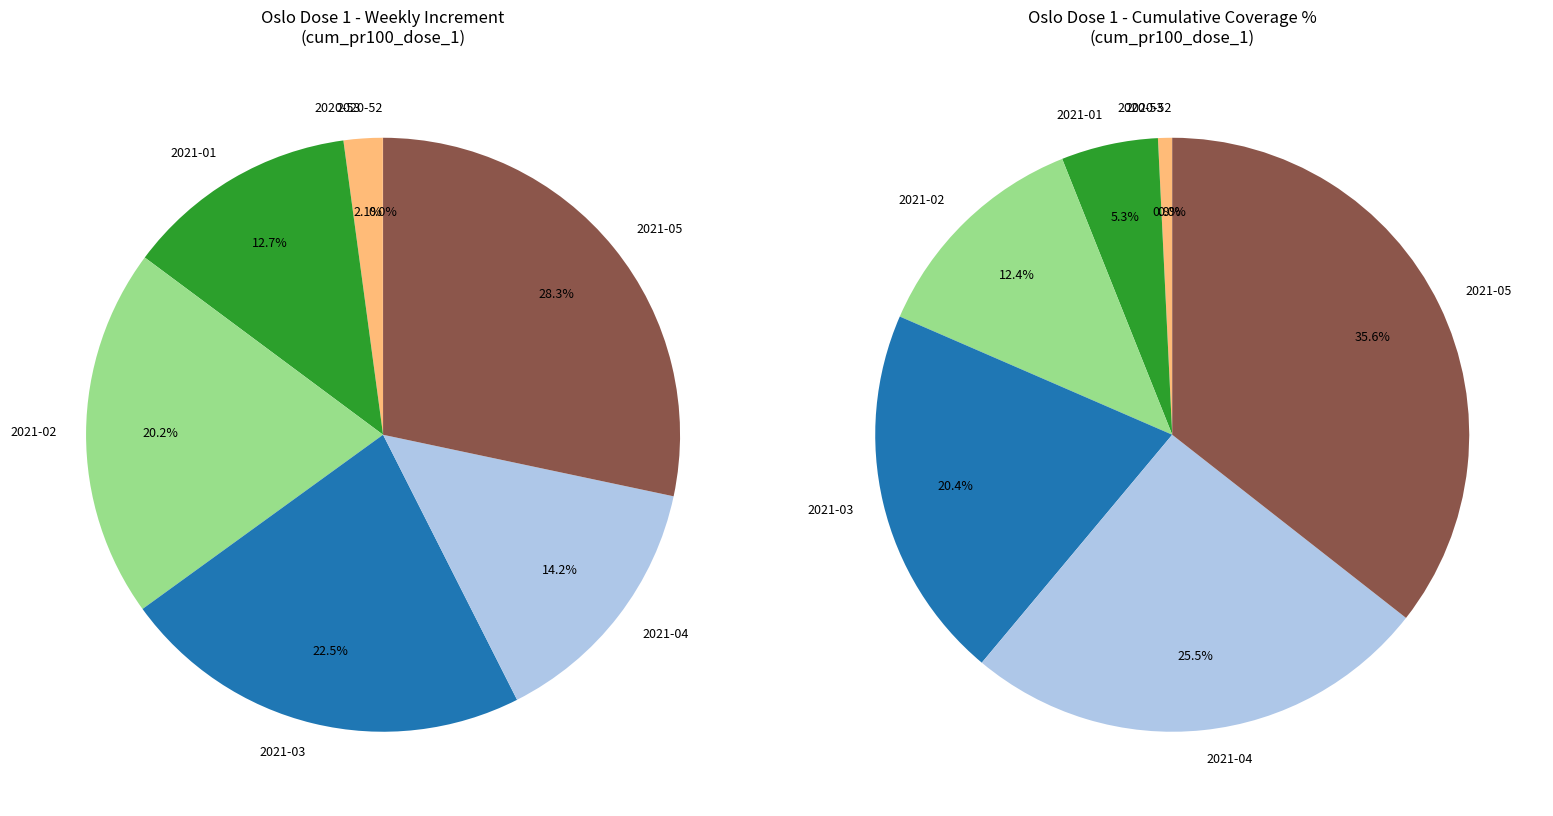

To the nearest percent, what is the difference between the 2020-52 and 2021-02 slice percentages?

12%